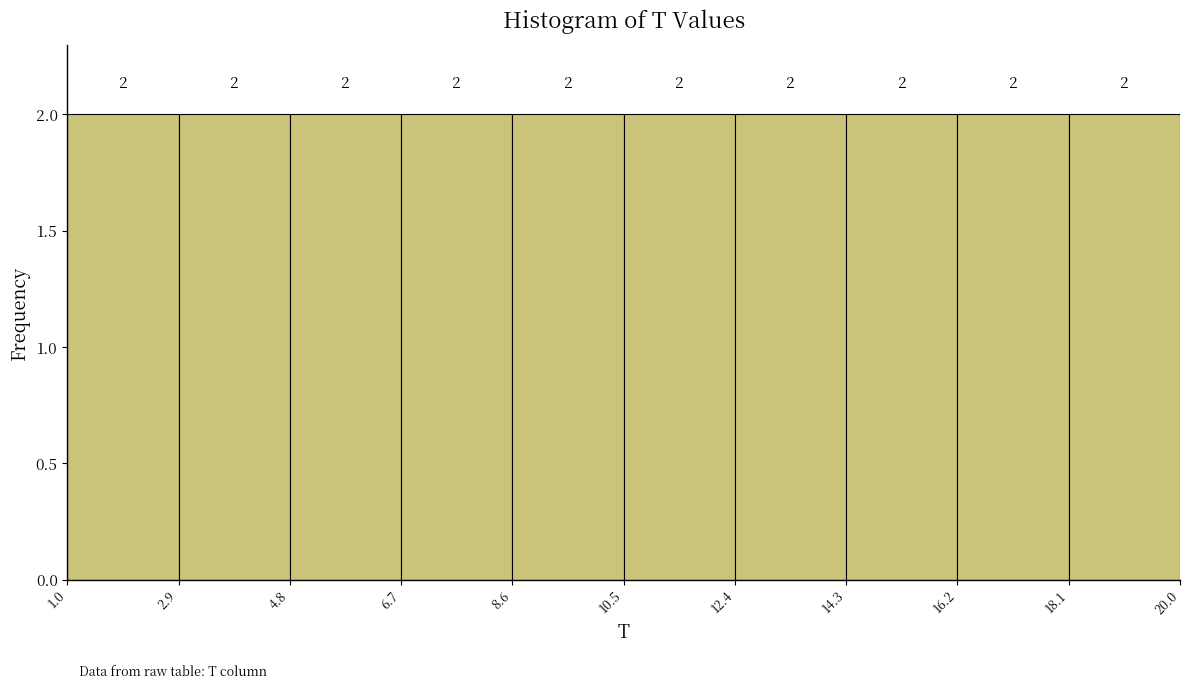

Reading left to right, list every bar in this chart as the range it spans on the x-axis followed by its height.

1.0 to 2.9: 2
2.9 to 4.8: 2
4.8 to 6.7: 2
6.7 to 8.6: 2
8.6 to 10.5: 2
10.5 to 12.4: 2
12.4 to 14.3: 2
14.3 to 16.2: 2
16.2 to 18.1: 2
18.1 to 20.0: 2